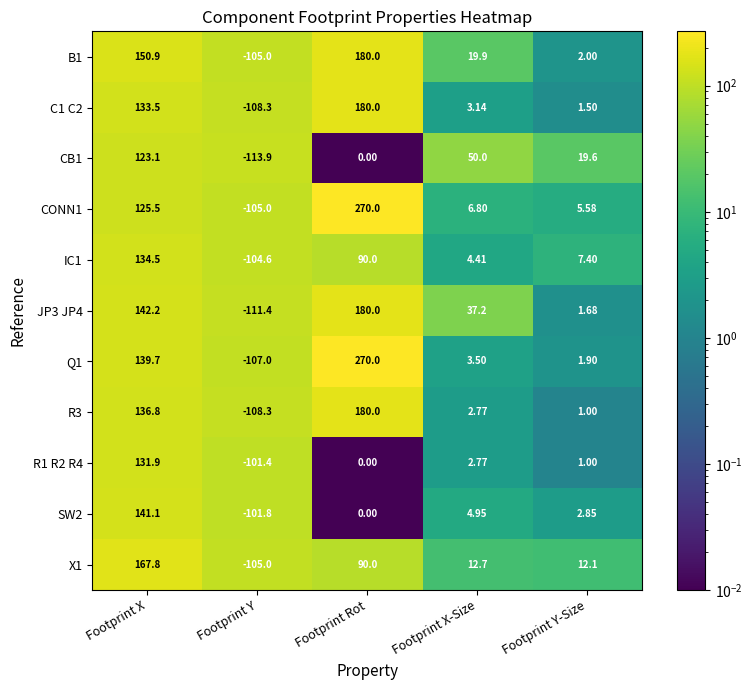

At which label does SW2 reach its peak?

Footprint X